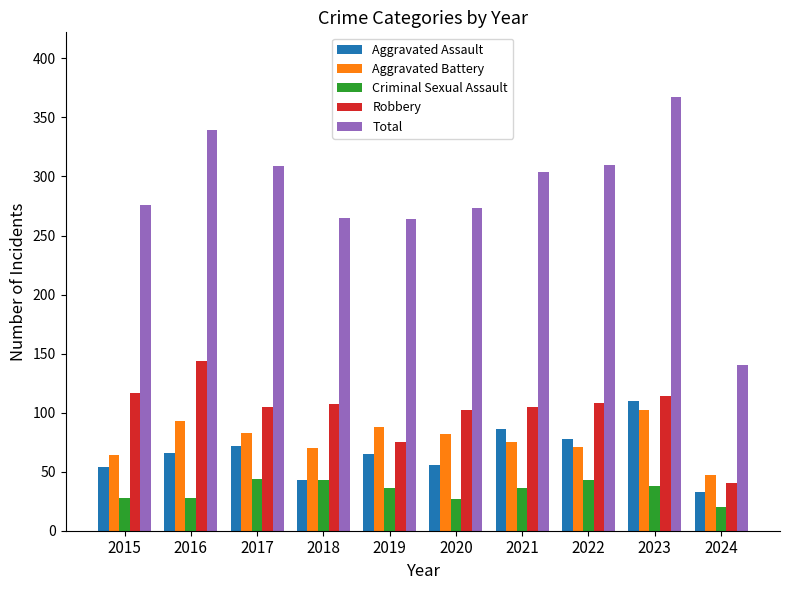

At which label does Aggravated Assault reach its minimum?

2024